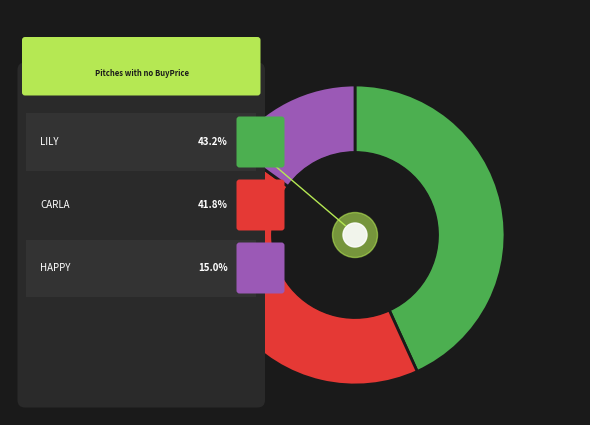

Does HAPPY account for over 50% of the chart?

No